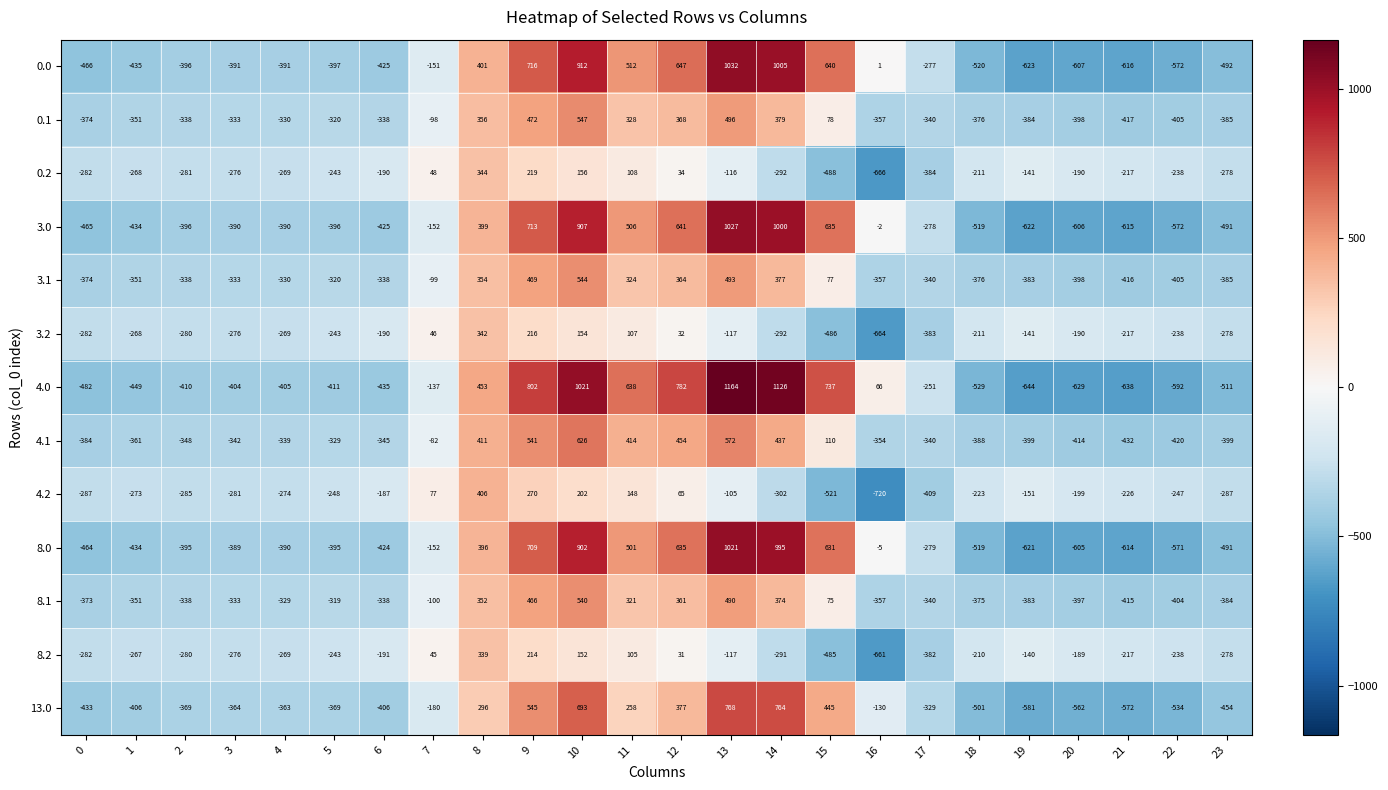

How many values in the 3.0 series exceed -390?

11